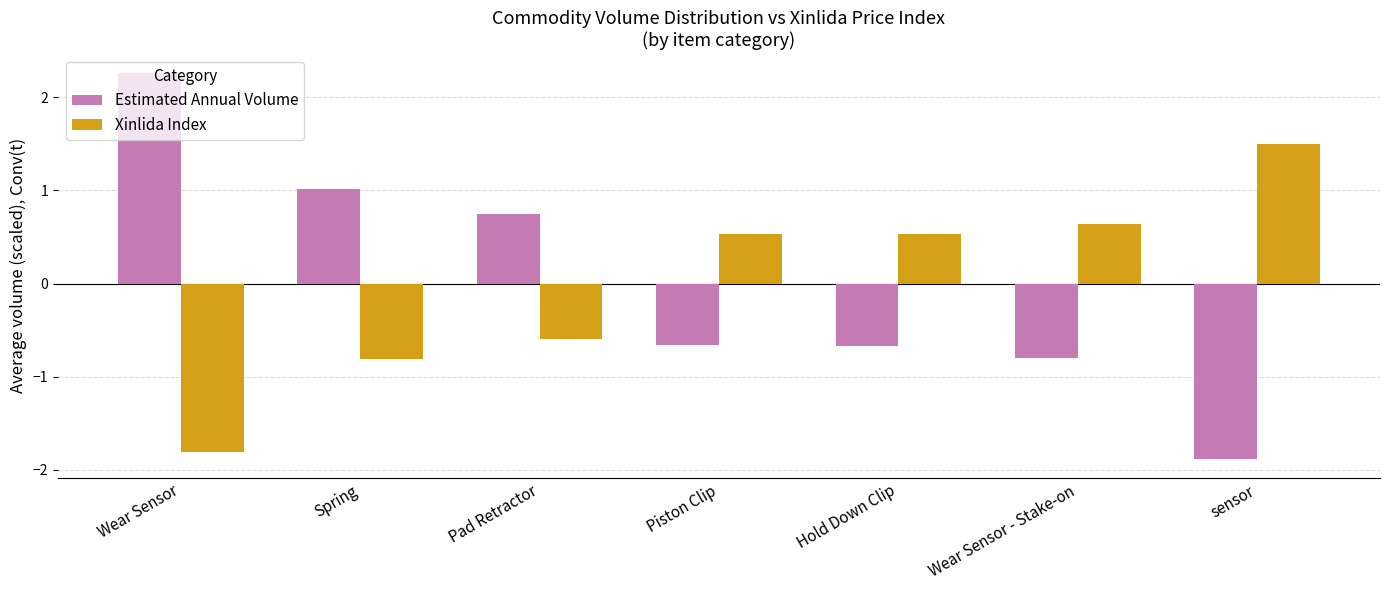

The Xinlida Index series shows 0.2 at Piston Clip. True or false?

False